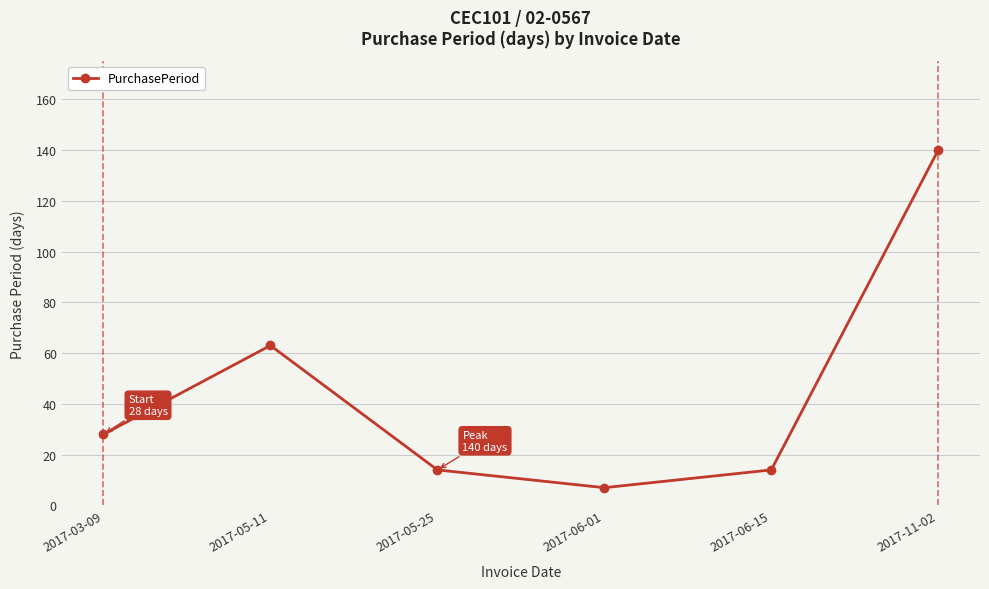

Which category has the highest value across all series?

2017-11-02